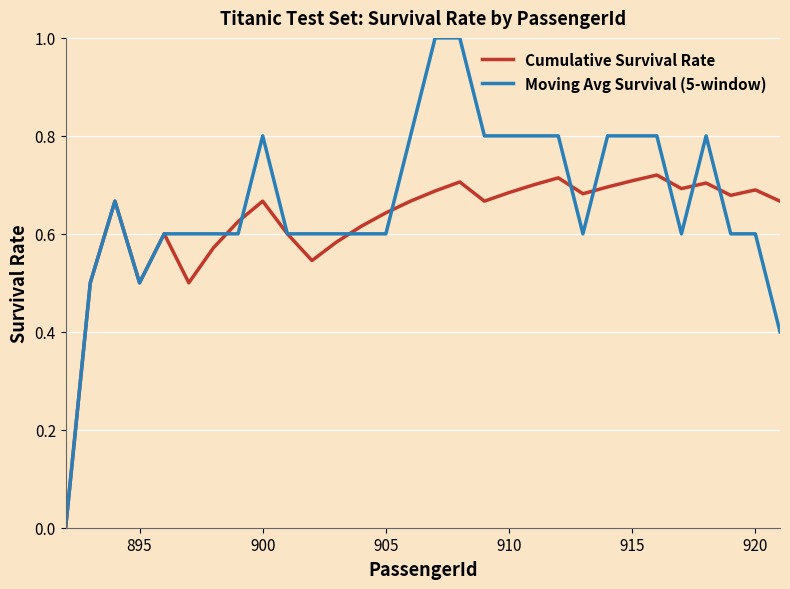

Which series has the widest spread of values?

Moving Avg Survival (5-window)